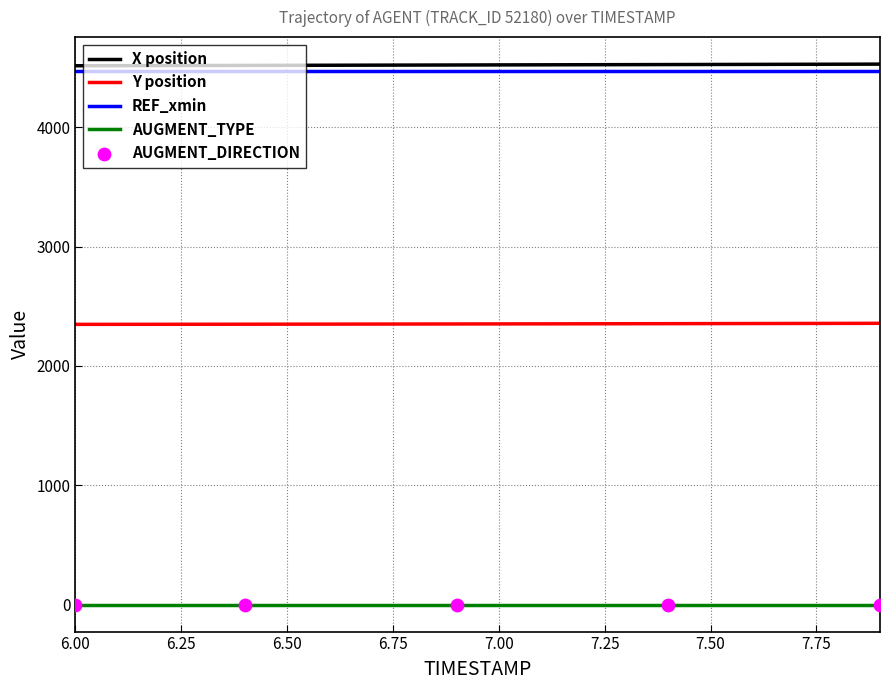

What is the minimum value for REF_xmin?

4471.7